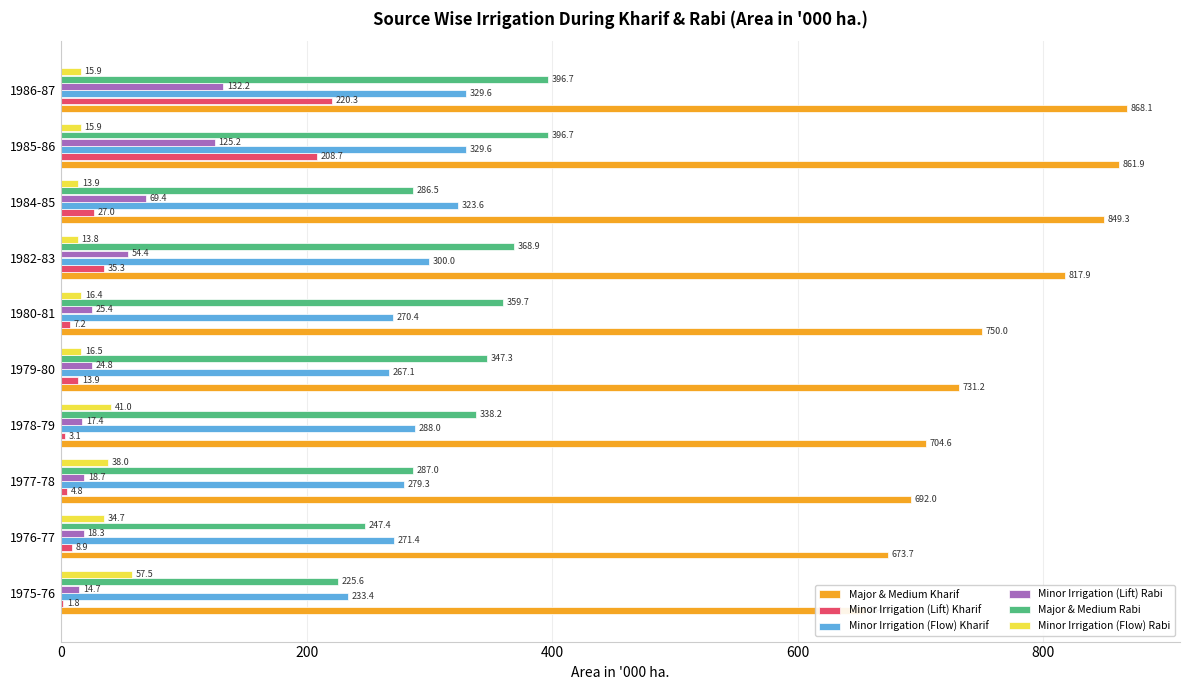

List the series in order of their peak value, lowest first.

Minor Irrigation (Flow) Rabi, Minor Irrigation (Lift) Rabi, Minor Irrigation (Lift) Kharif, Minor Irrigation (Flow) Kharif, Major & Medium Rabi, Major & Medium Kharif